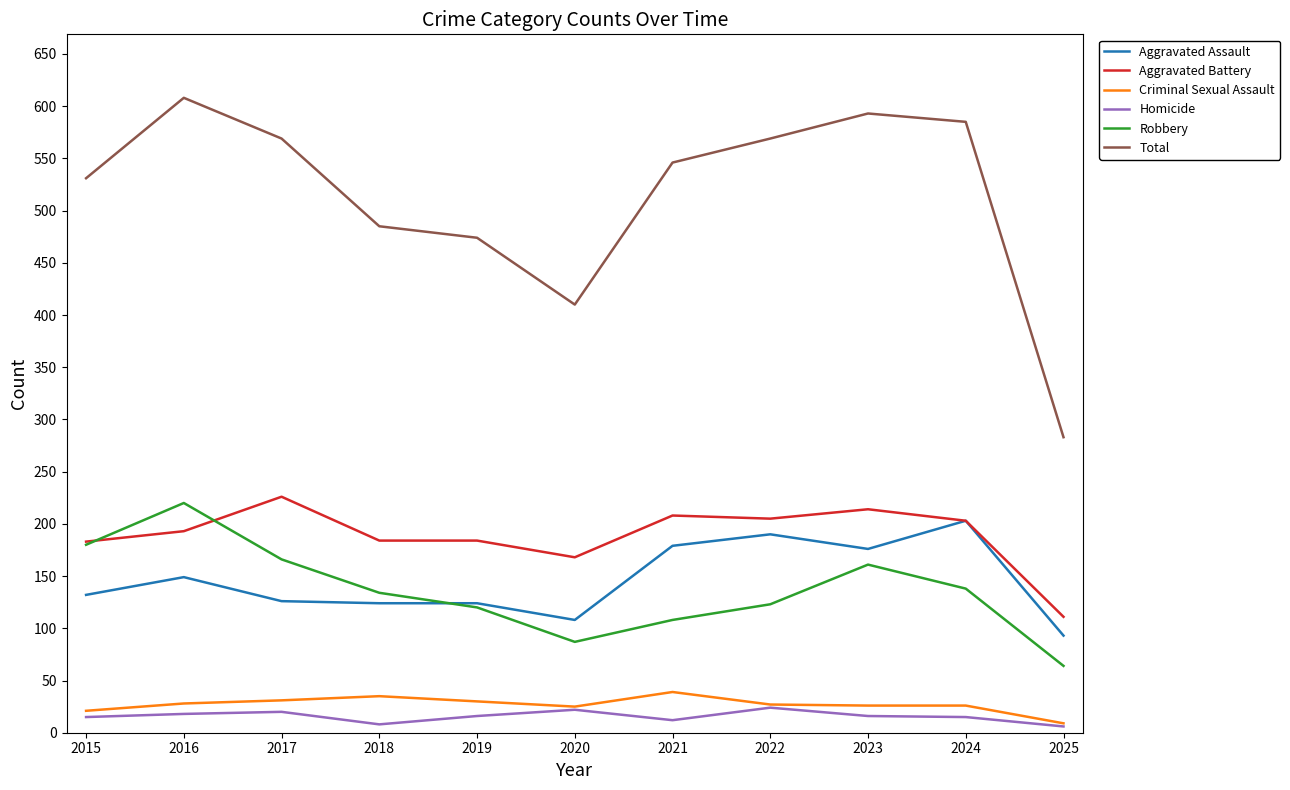

Which series has the largest total across all categories?

Total